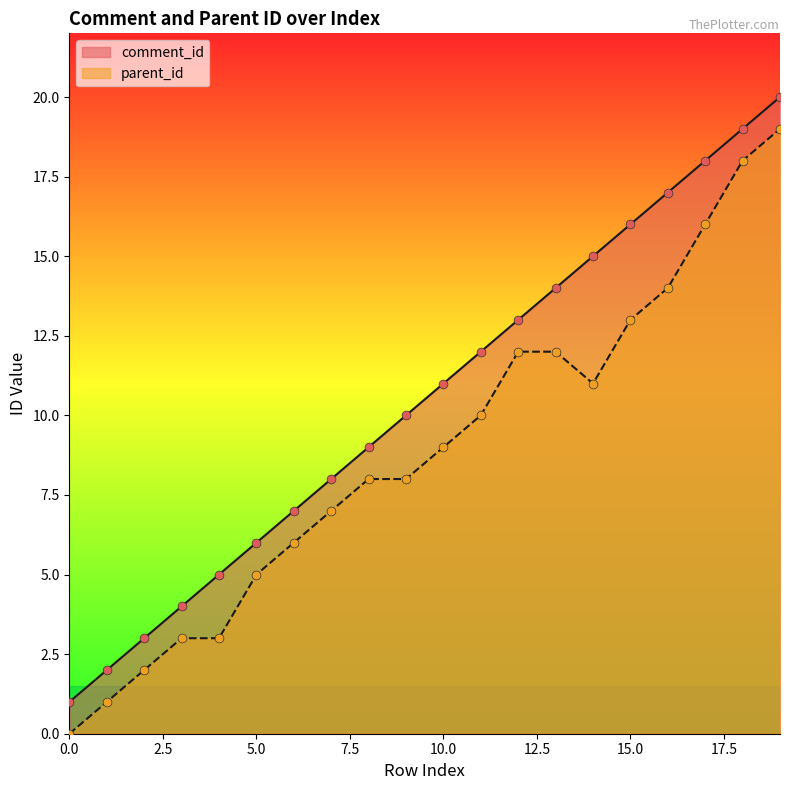

Which series contains the lowest Y value?

parent_id